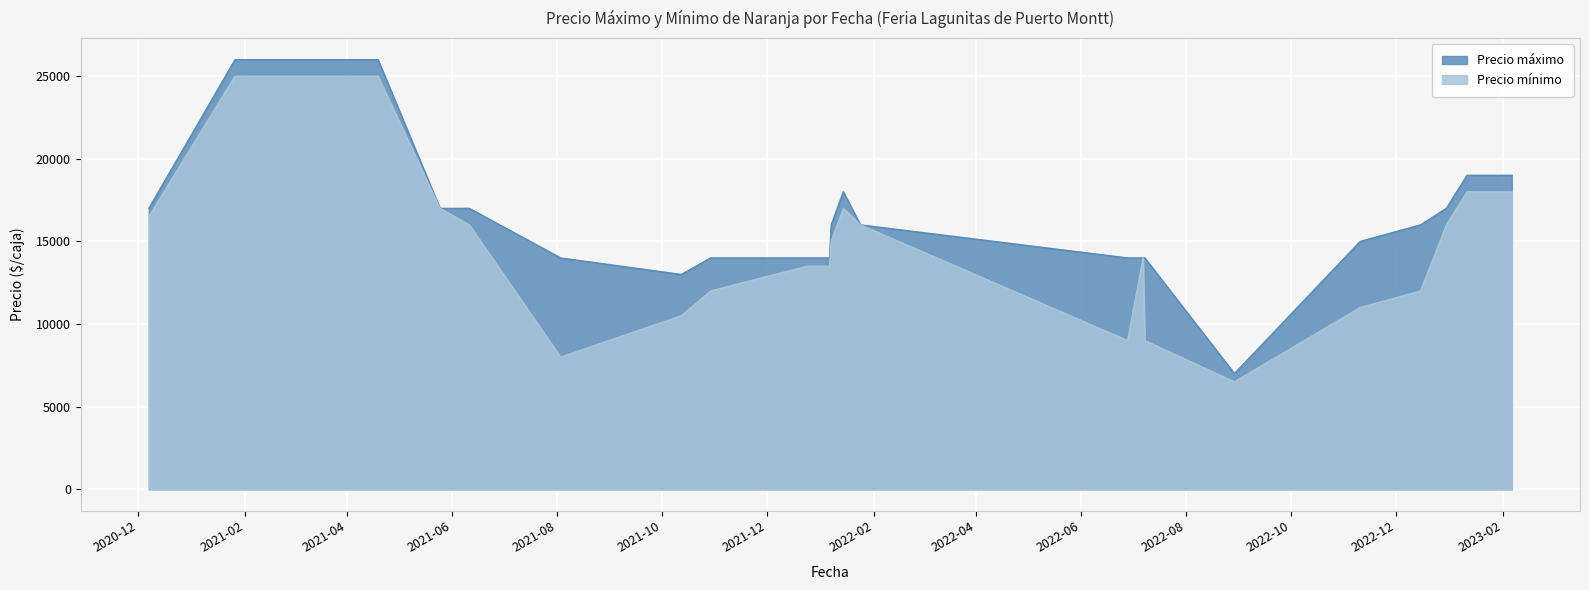

How many values in the Precio máximo series are below 16000?

10